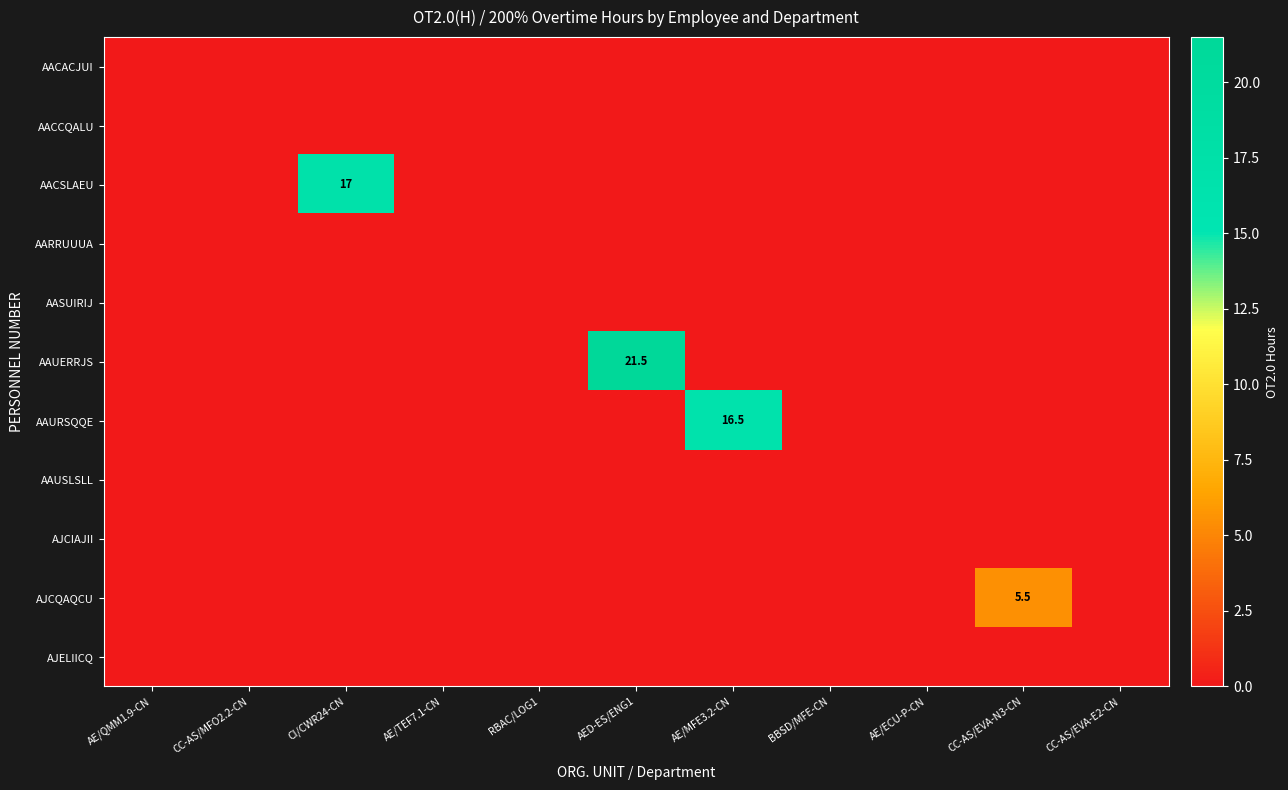

The AJCQAQCU series shows 5.5 at CC-AS/EVA-N3-CN. True or false?

True